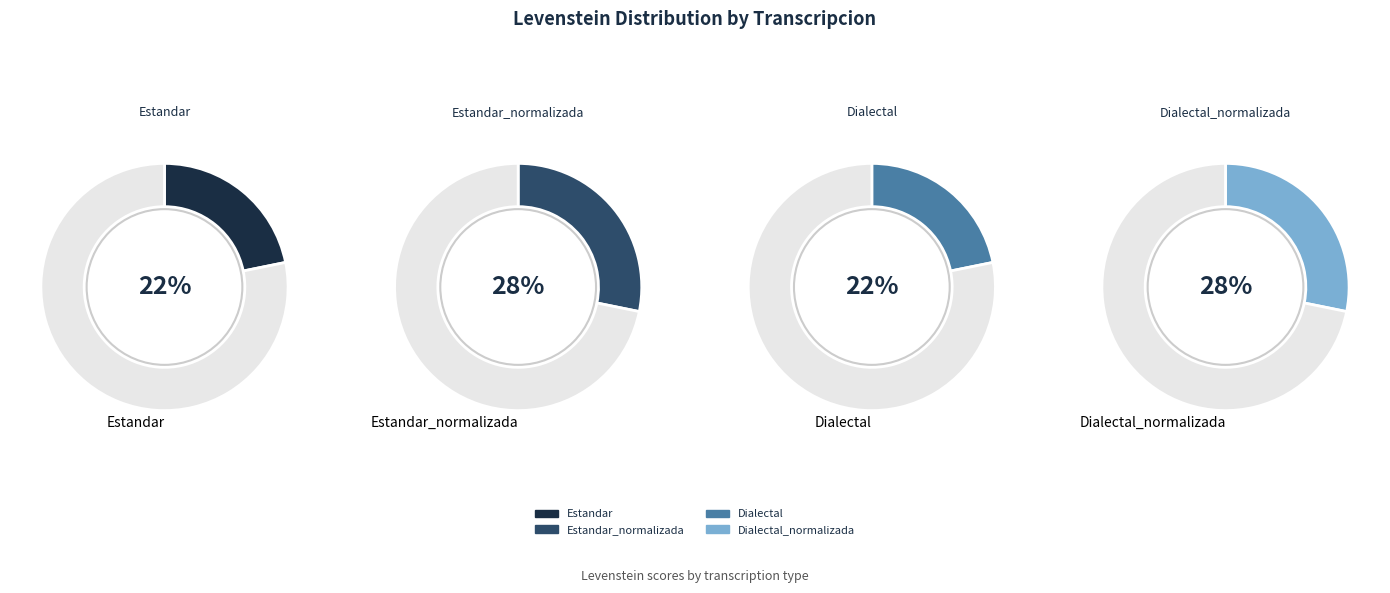

How many slices are in this pie chart?

4